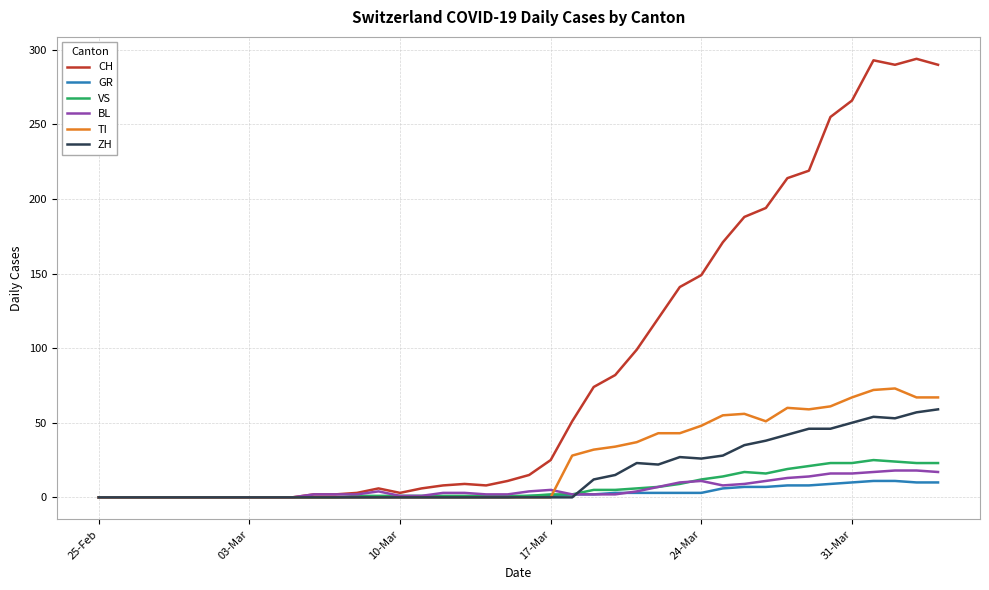

What is the greatest value displayed?

294